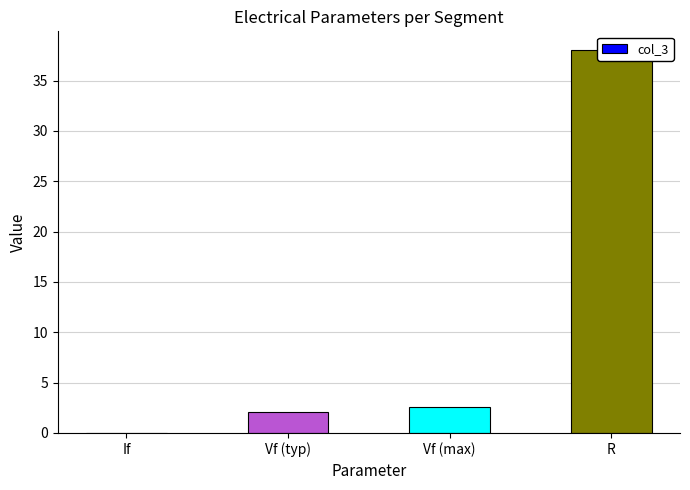

Rank the categories by value from highest to lowest.

R, Vf (max), Vf (typ), If